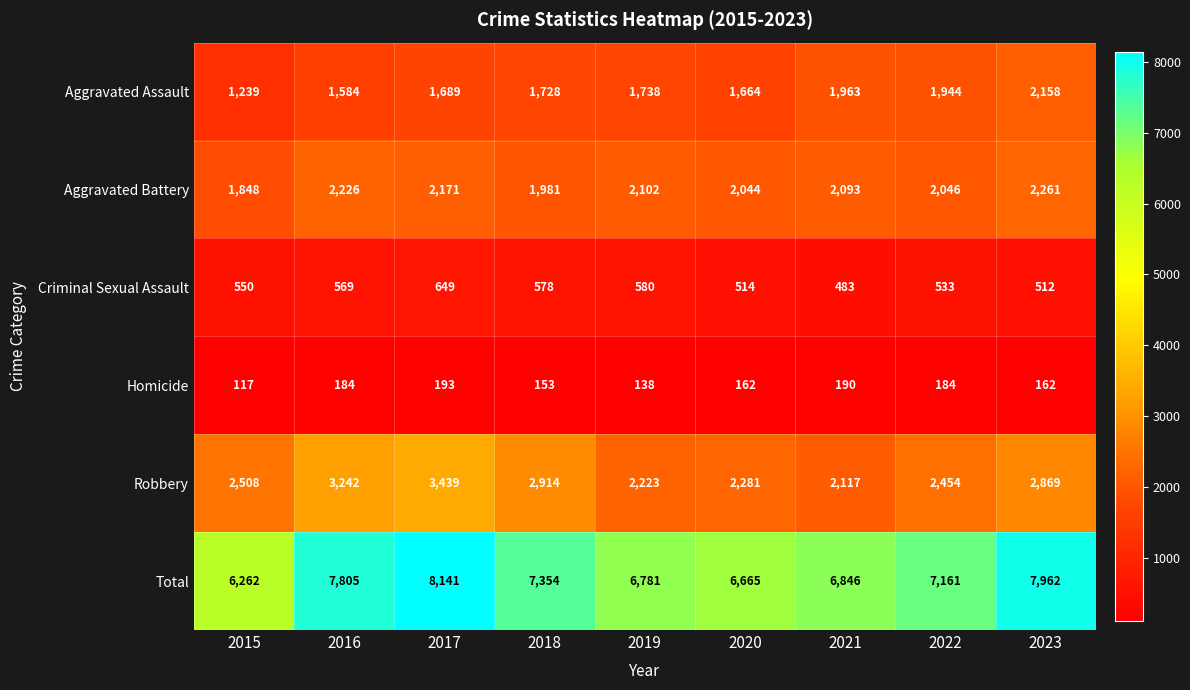

The Total series shows 5376 at 2016. True or false?

False